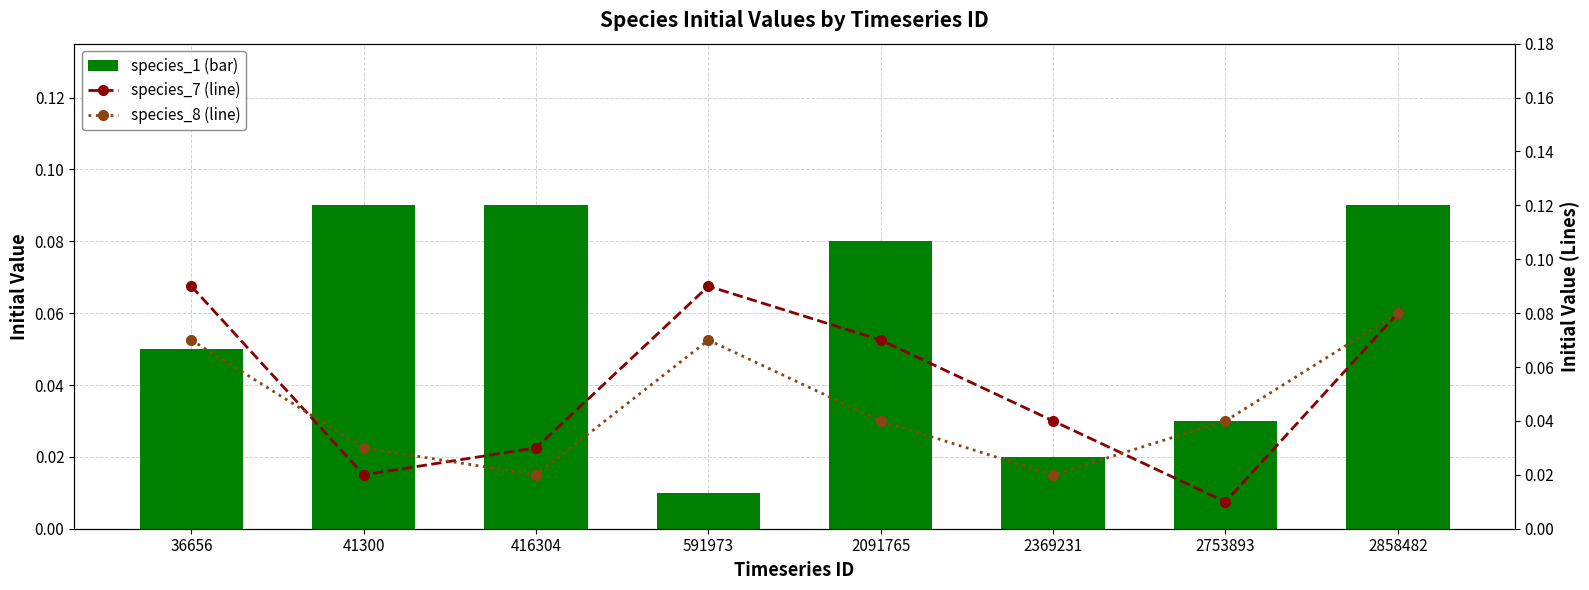

Reading left to right, transcribe all the data shown in this chart.

species_1: 0.1	0.1	0.1	0.0	0.1	0.0	0.0	0.1
species_7: 0.1	0.0	0.0	0.1	0.1	0.0	0.0	0.1
species_8: 0.1	0.0	0.0	0.1	0.0	0.0	0.0	0.1